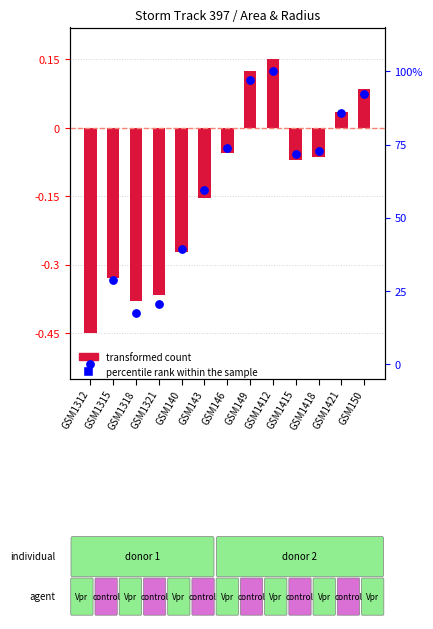

At how many categories does at least one series exceed 57?

8